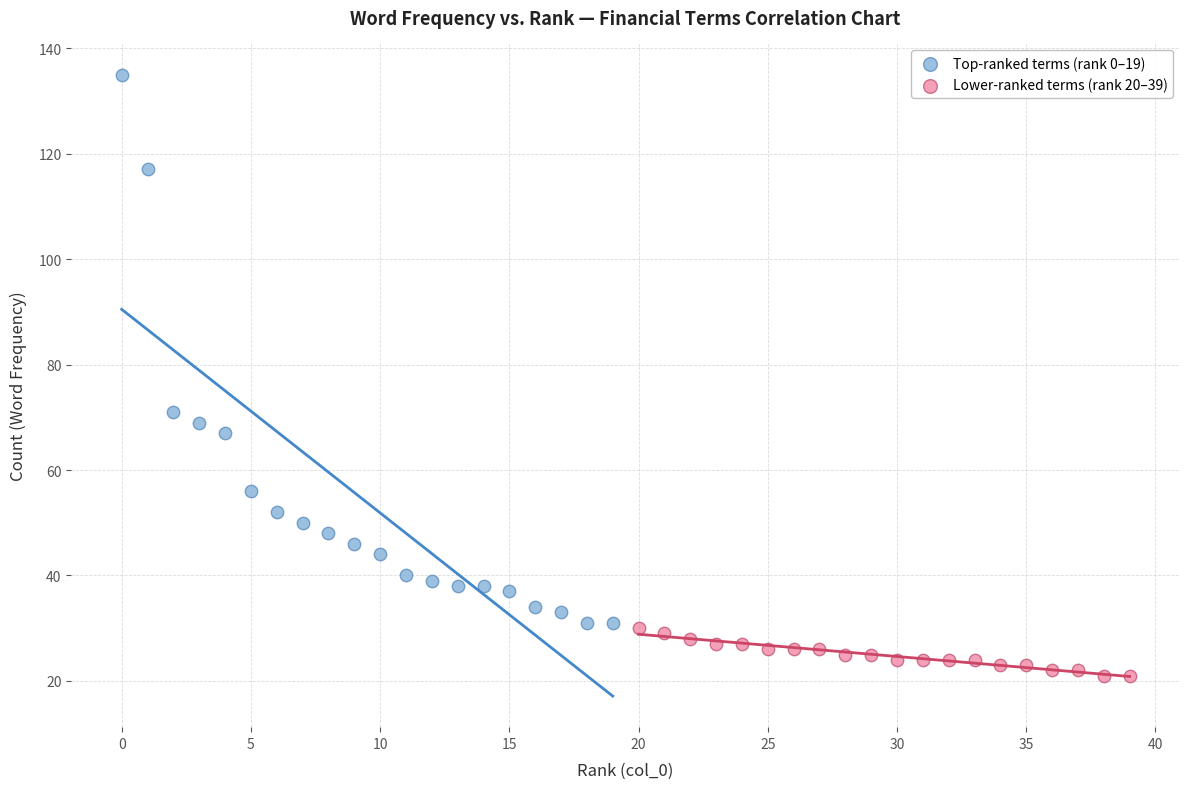

Which series reaches the minimum Y coordinate?

Lower-ranked terms (rank 20–39)